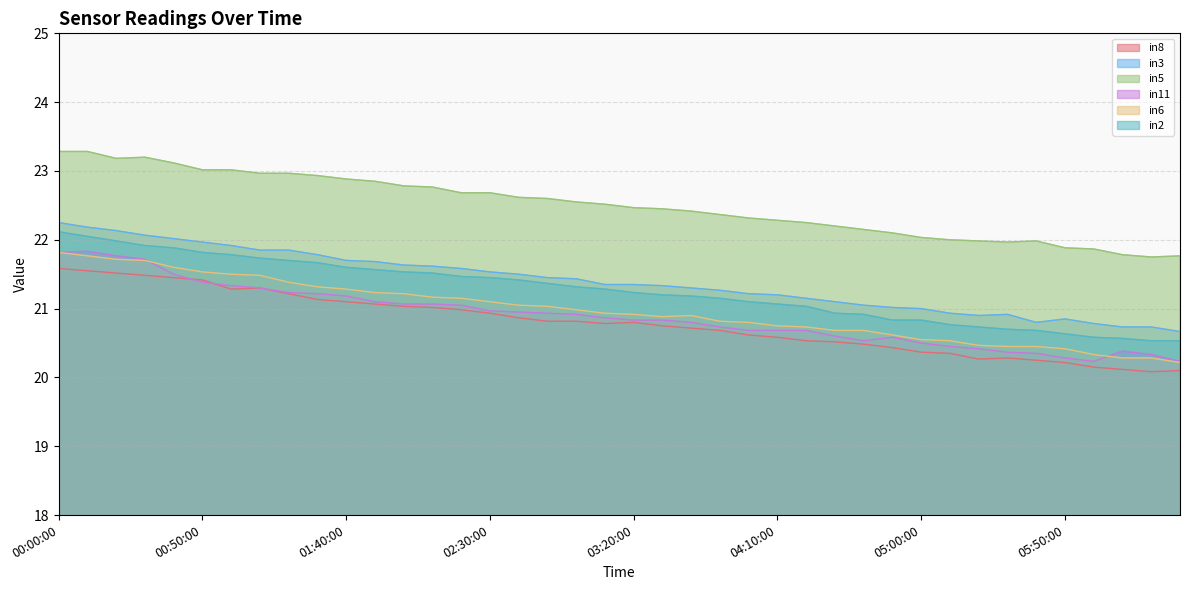

What is the label of the 8th point from the left?

01:10:00